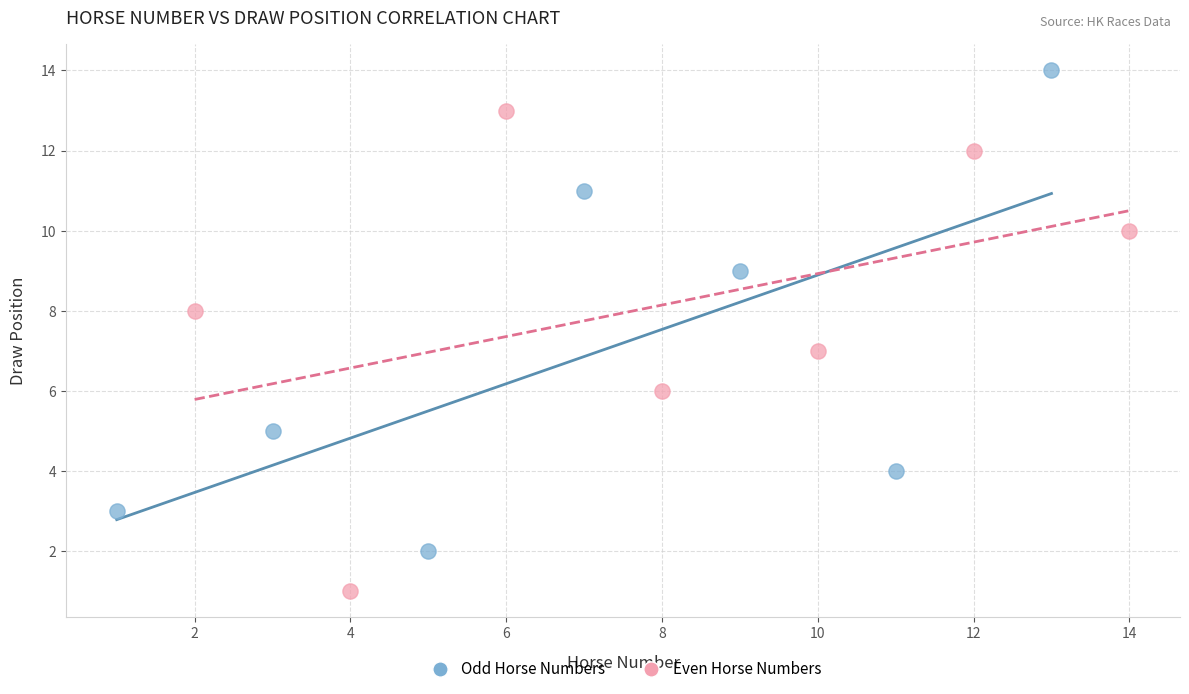

Which series contains the lowest Y value?

Even Horse Numbers